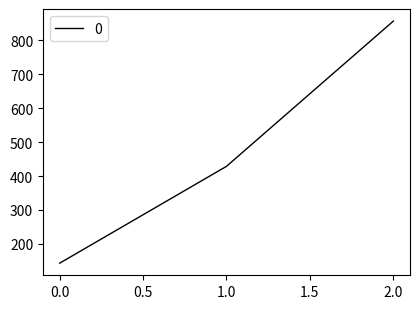

Is it true that the value at 1.0 is 428.6?

True